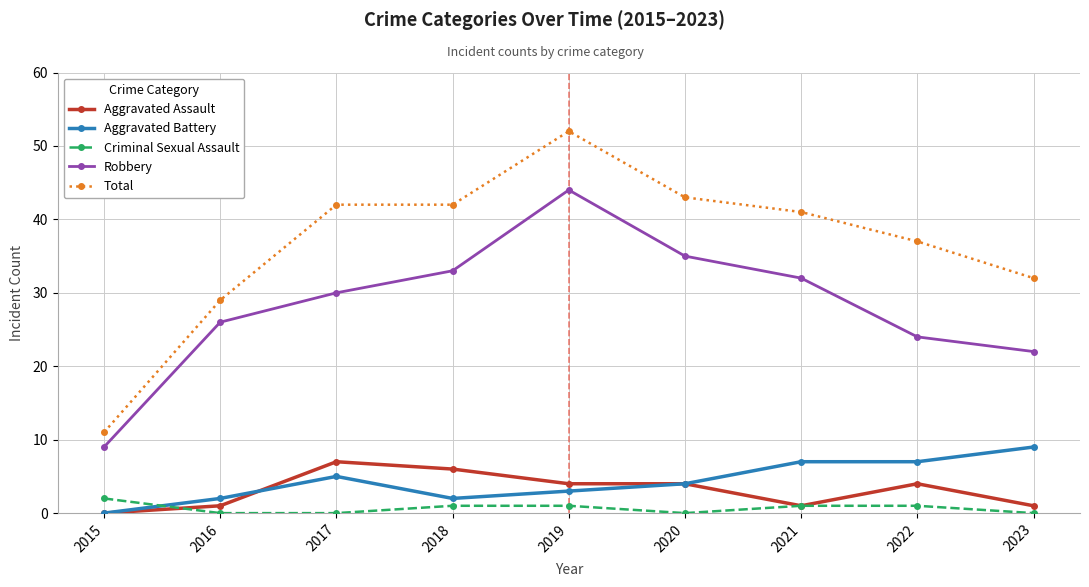

At which category does Robbery reach its first local peak?

2019